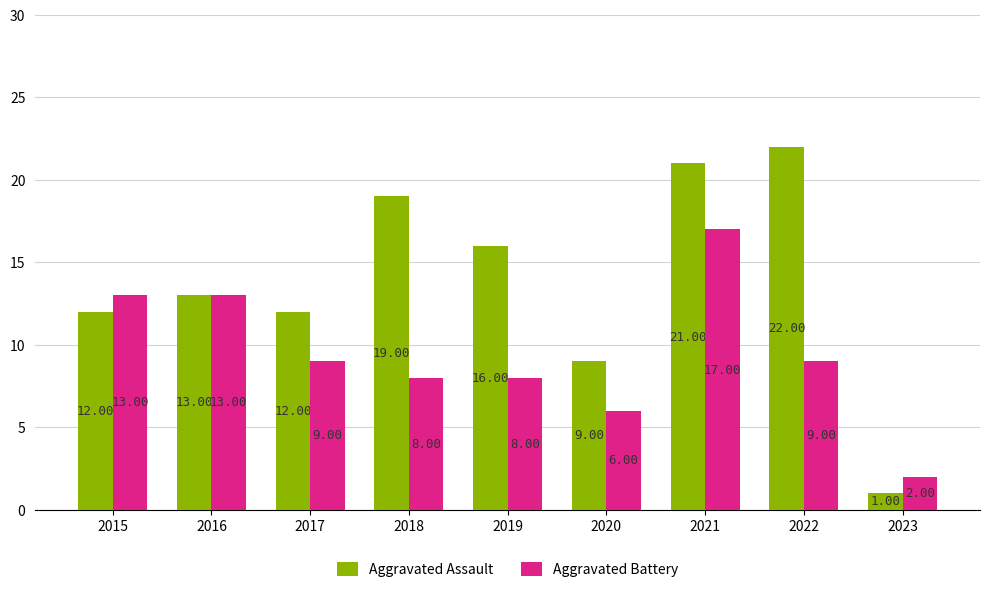

Reading right to left, what are all the values shown in this chart?

Aggravated Assault: 2023=1	2022=22	2021=21	2020=9	2019=16	2018=19	2017=12	2016=13	2015=12
Aggravated Battery: 2023=2	2022=9	2021=17	2020=6	2019=8	2018=8	2017=9	2016=13	2015=13